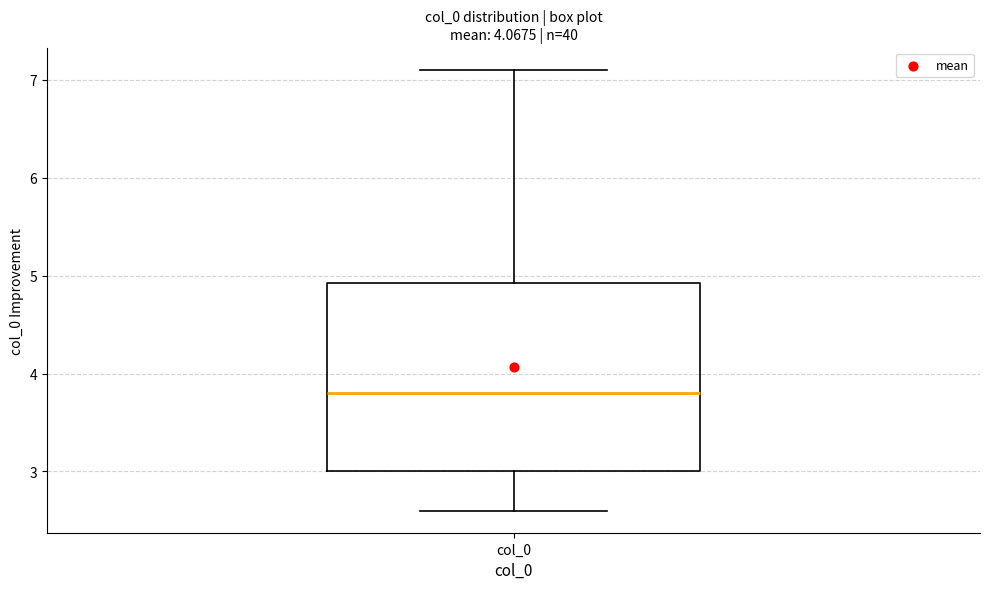

Read this box plot against the y-axis: the position of the median line, the range covered by the box, and the ends of both whiskers. The values are not printed on the chart, so give them approximately, as read against the axis.

median 3.8, box 3.0 to 4.9, whiskers 2.6 to 7.1